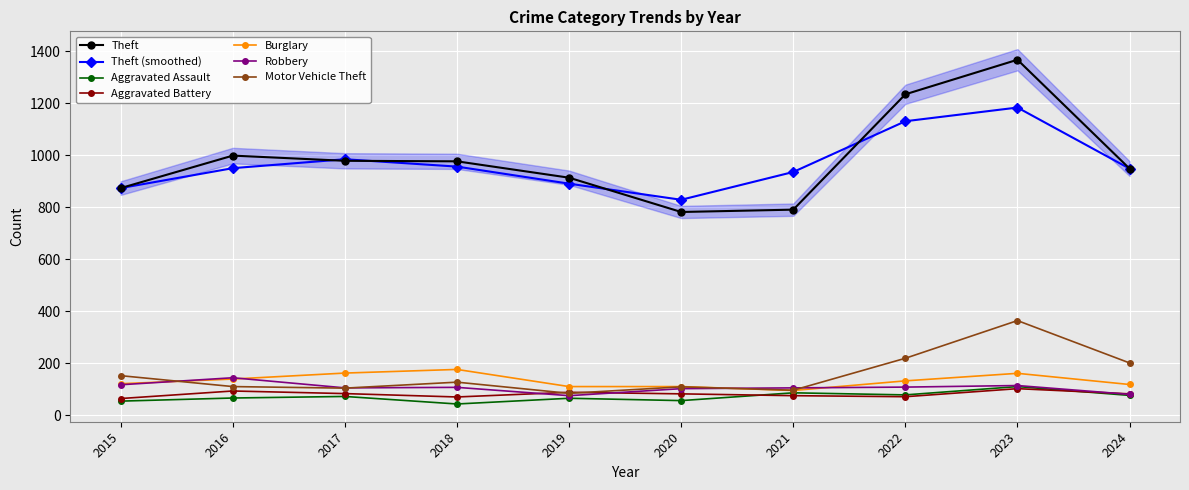

How many lines are shown in the chart?

6